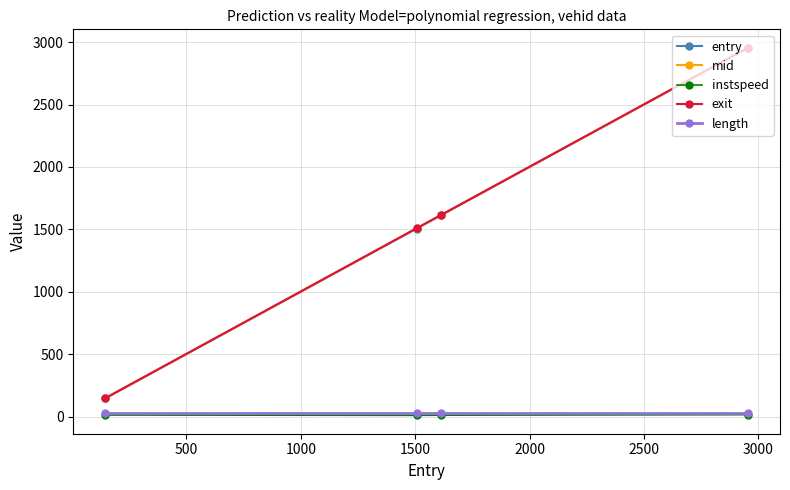

Which series has the widest spread of values?

entry